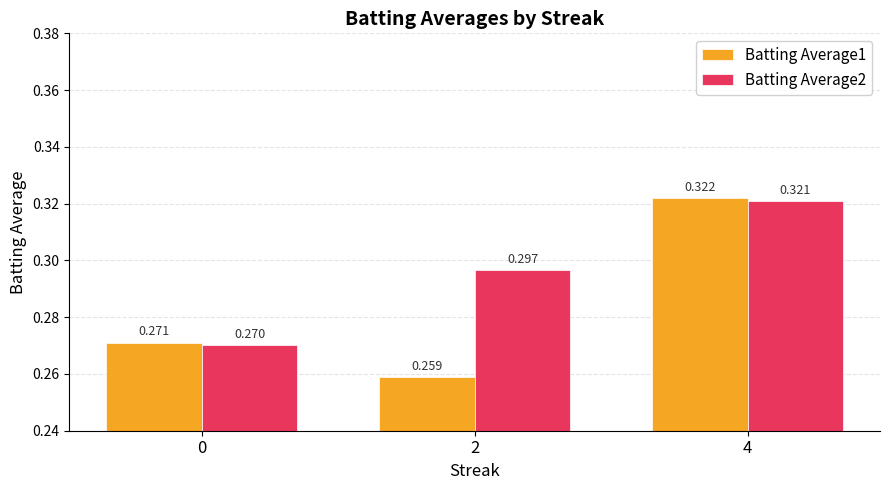

How many distinct data groups are displayed?

2